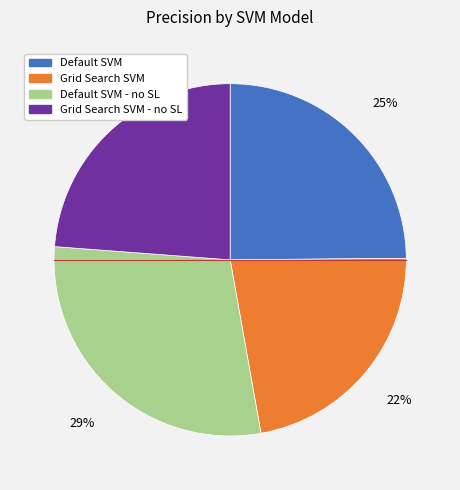

To the nearest percent, what is the average slice percentage?

25%